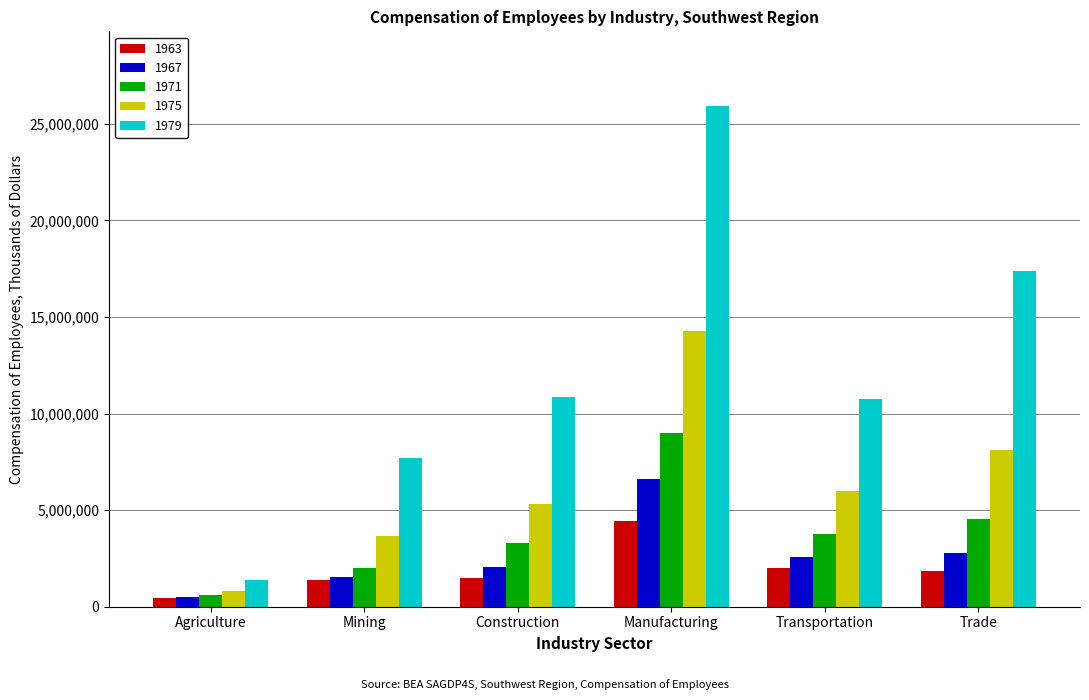

Which category has the highest value across all series?

Manufacturing